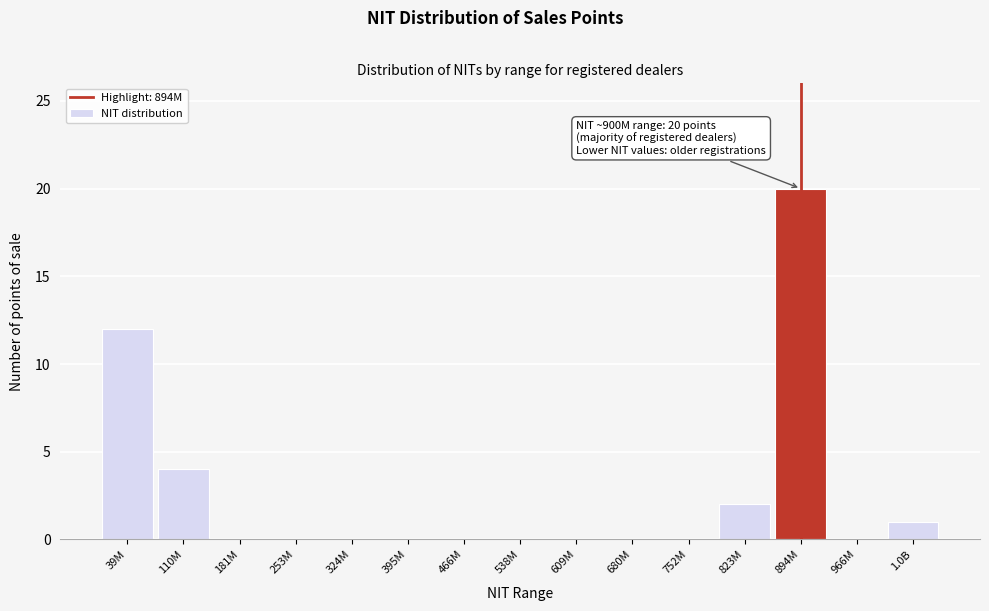

Reading right to left, extract all data points from this chart.

1.0B=1	966M=0	894M=20	823M=2	752M=0	680M=0	609M=0	538M=0	466M=0	395M=0	324M=0	253M=0	181M=0	110M=4	39M=12